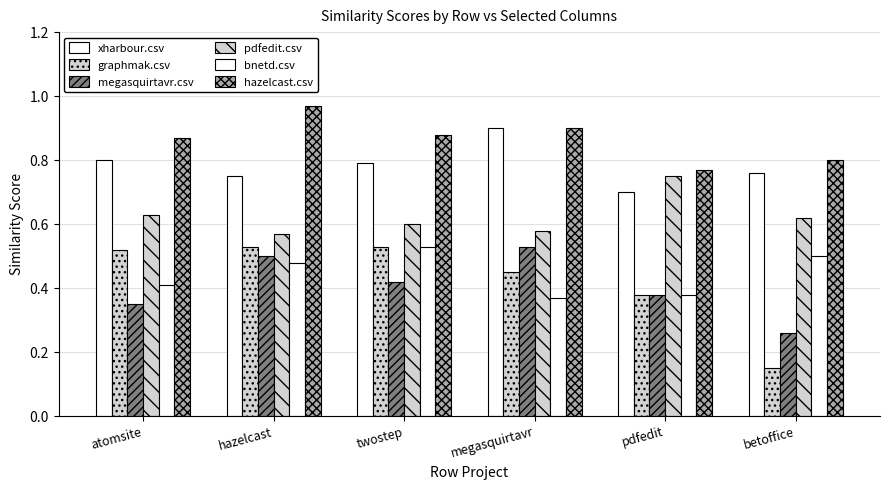

Which has a higher value, pdfedit or hazelcast?

hazelcast